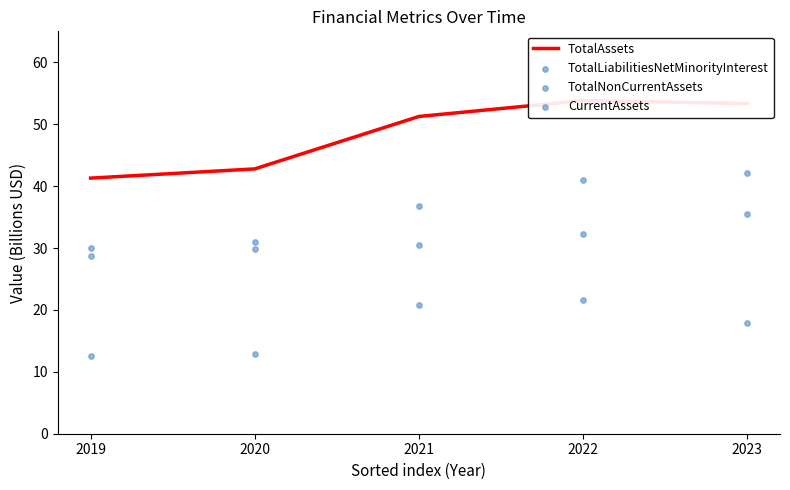

What is the total value across all series at 2020?

116.5